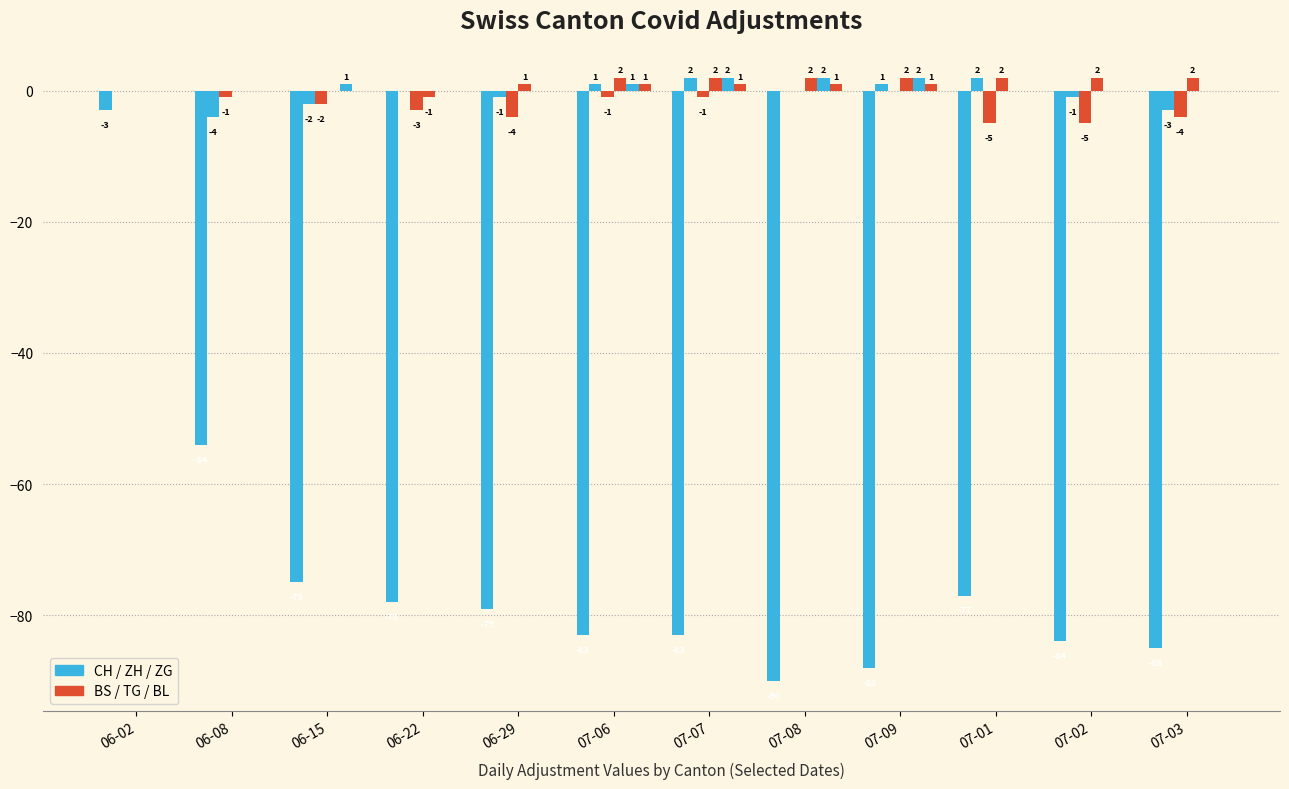

Are the bars horizontal?

No